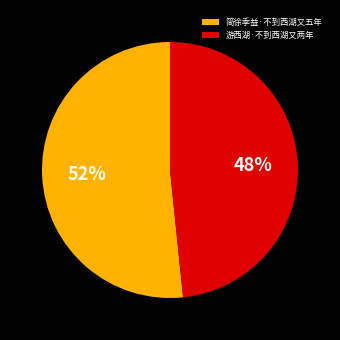

To the nearest percent, what is the combined percentage of 简徐季益·不到西湖又五年 and 游西湖·不到西湖又两年?

100%